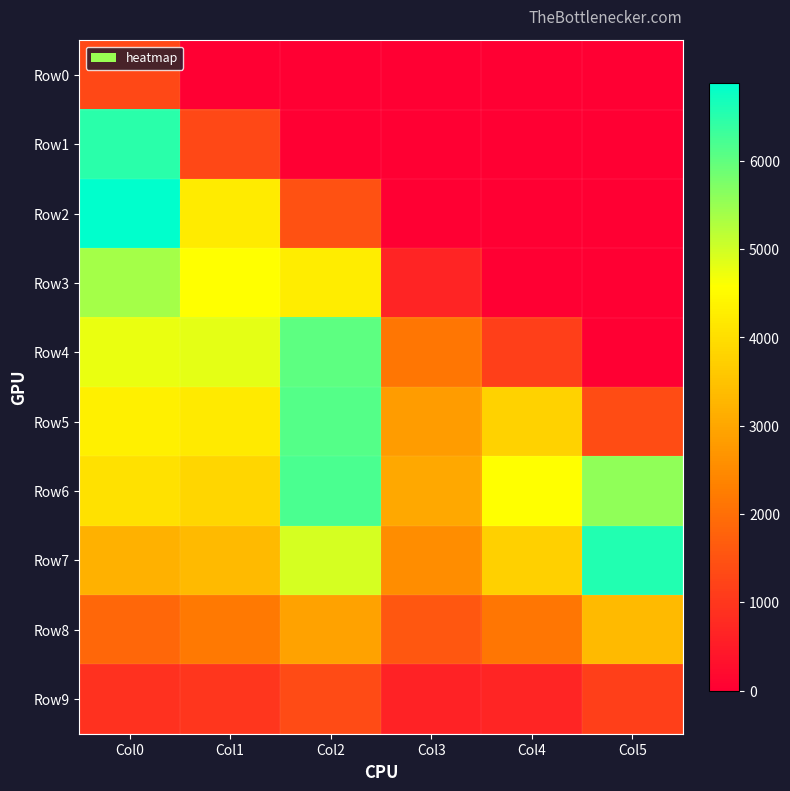

What is the total value across all series at Col4?

16066